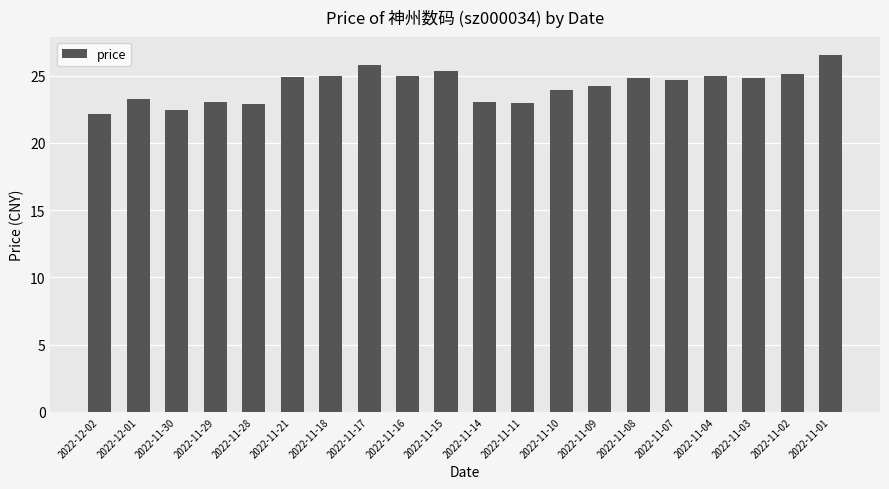

What is the average value?

24.3